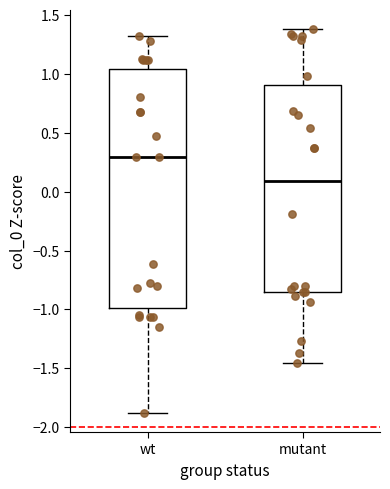

Reading left to right, transcribe this box plot: for each box, give where its median line is, the range the box spans, and where its two whiskers end, as read against the y-axis. The values are not printed on the chart, so give them approximately, as read against the axis.

wt: median 0.30, box -1.00 to 1.05, whiskers -1.90 to 1.30
mutant: median 0.10, box -0.85 to 0.90, whiskers -1.45 to 1.40